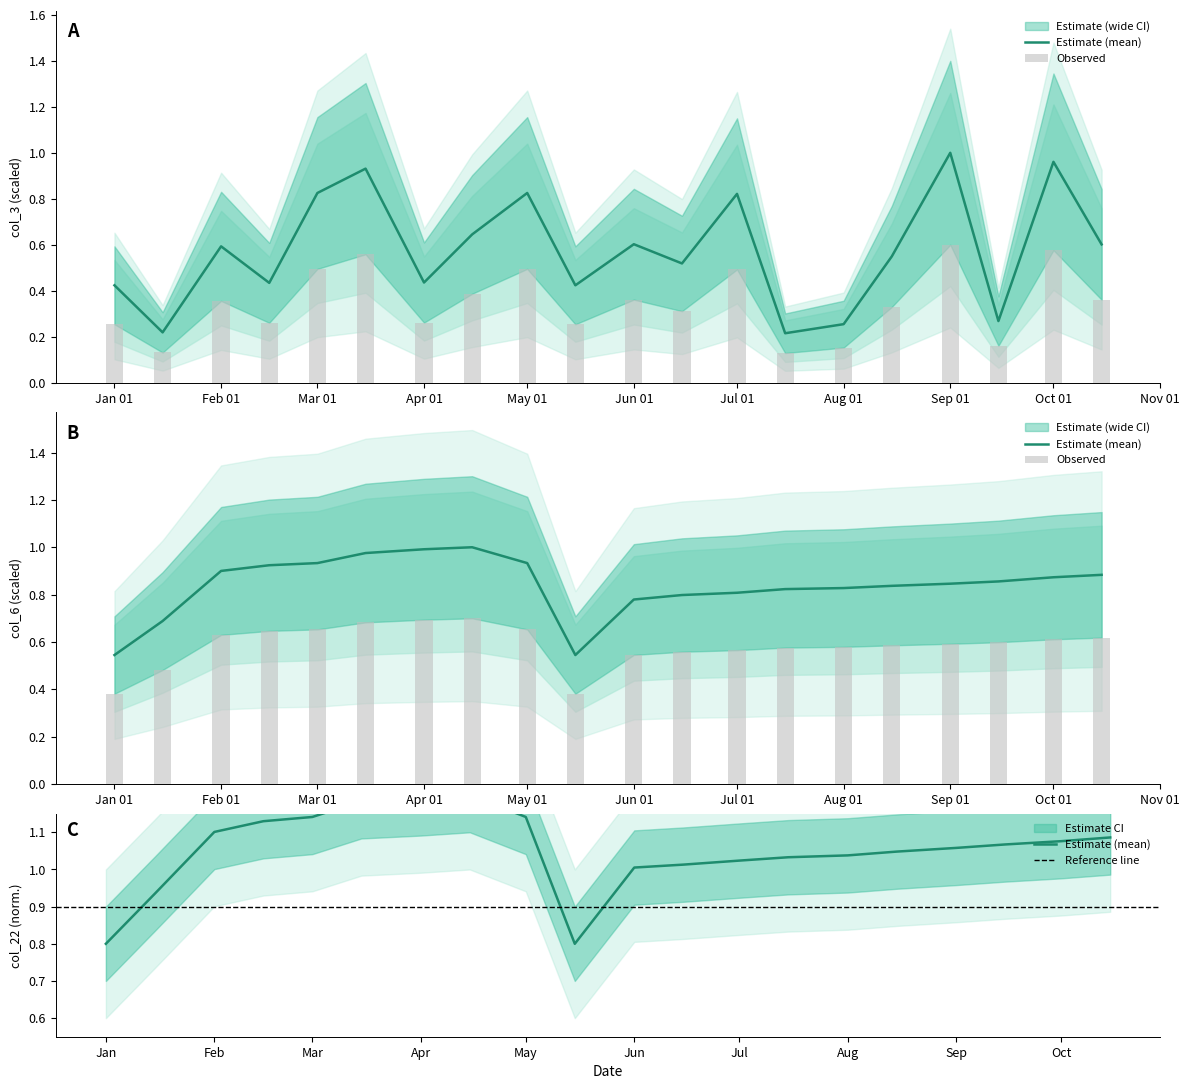

How many distinct data groups are displayed?

4